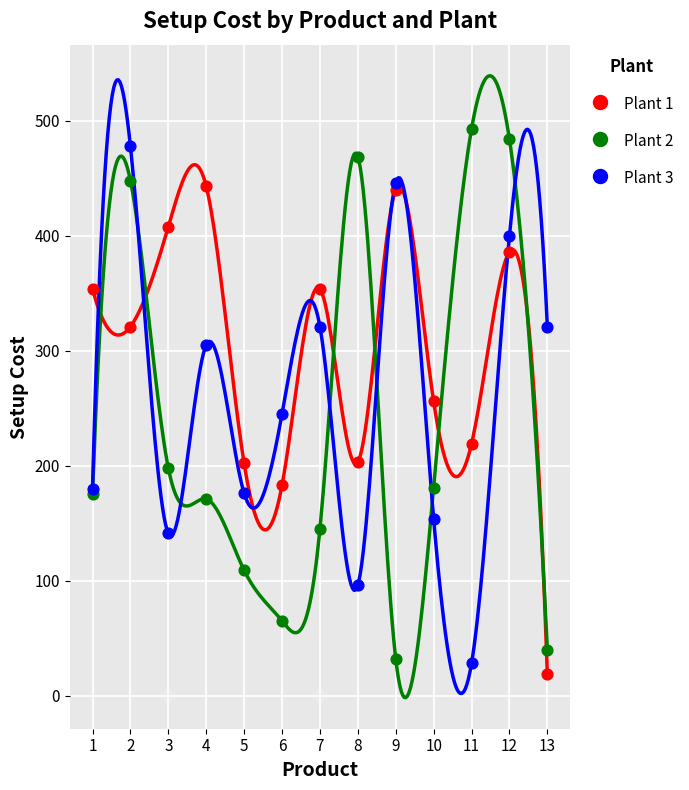

In the Plant 2 series, what Y value is closest to 262?

198